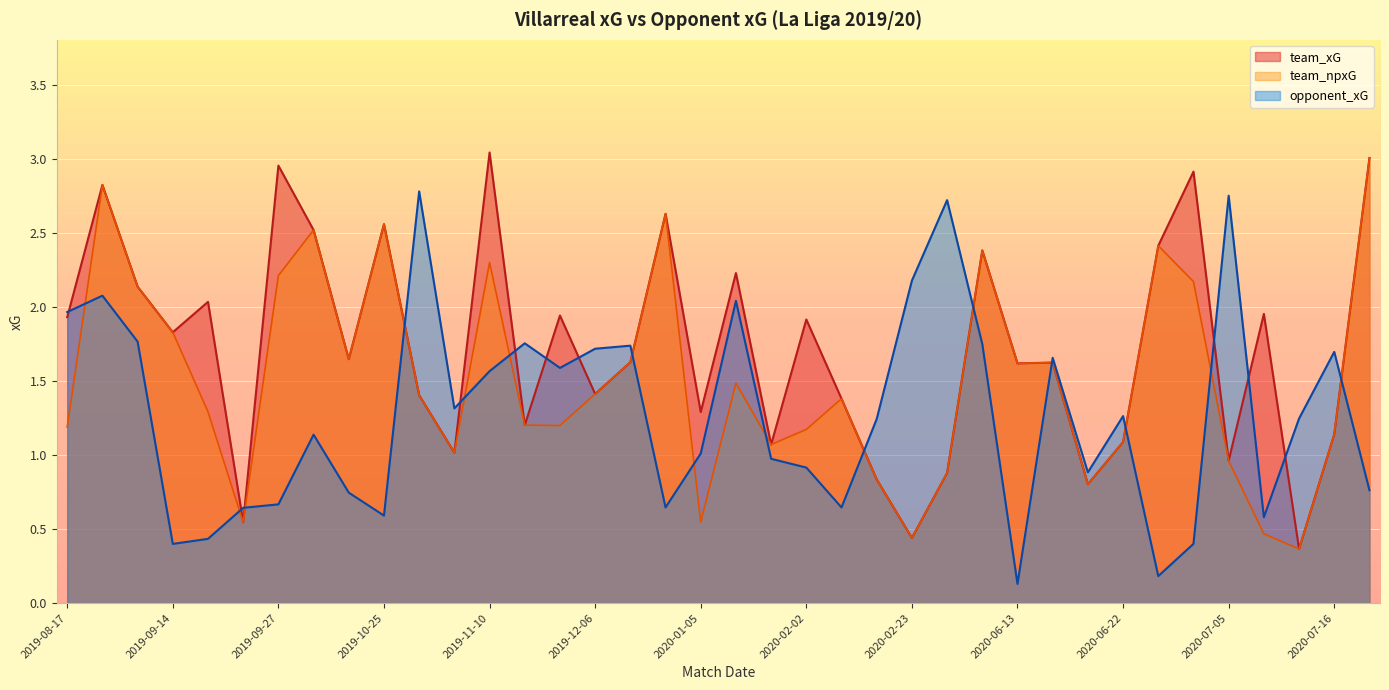

What is the difference between the maximum and minimum values in the team_npxG series?

2.6